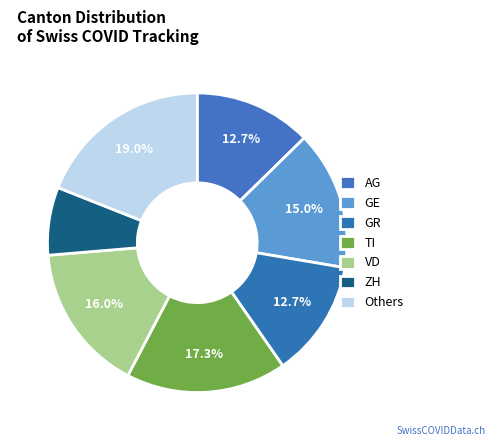

How many slices are in this pie chart?

7